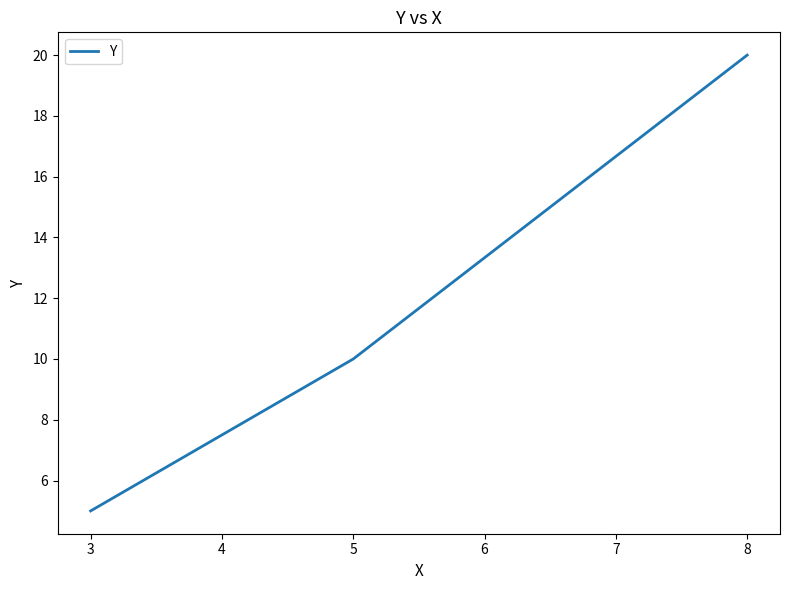

Reading left to right, extract all data points from this chart.

5	10	20